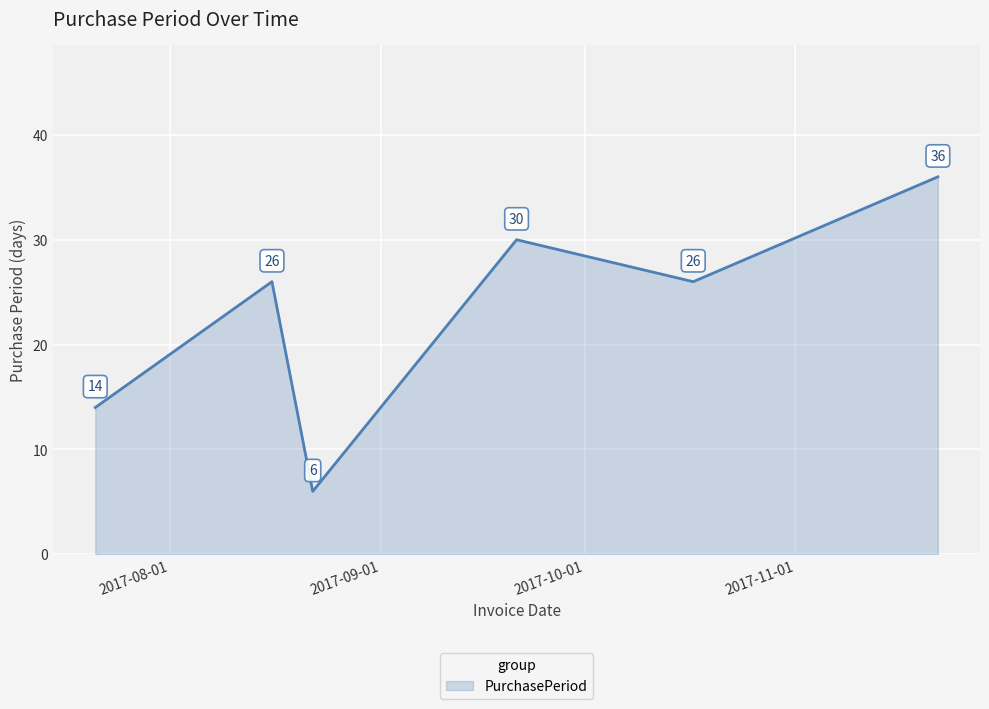

How many interior local peaks (higher than both neighbors) does the data have?

2